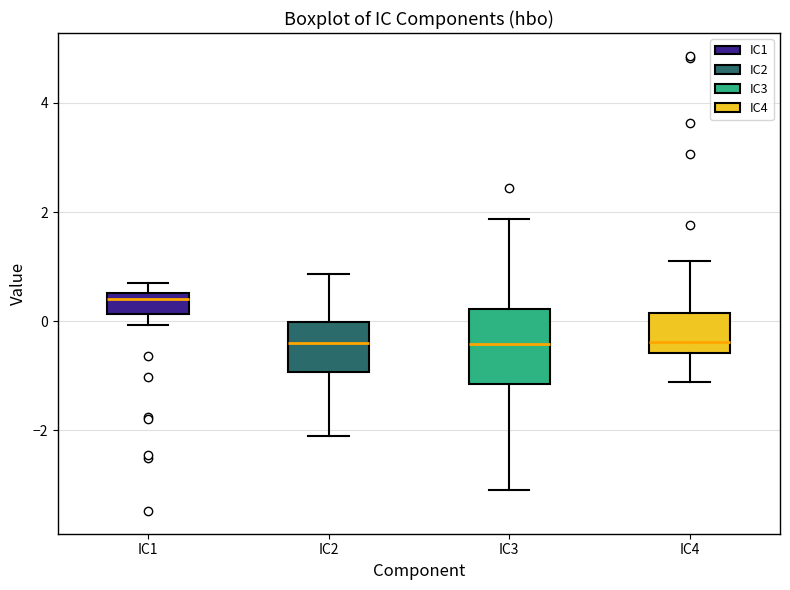

Which box has the highest median line?

IC1